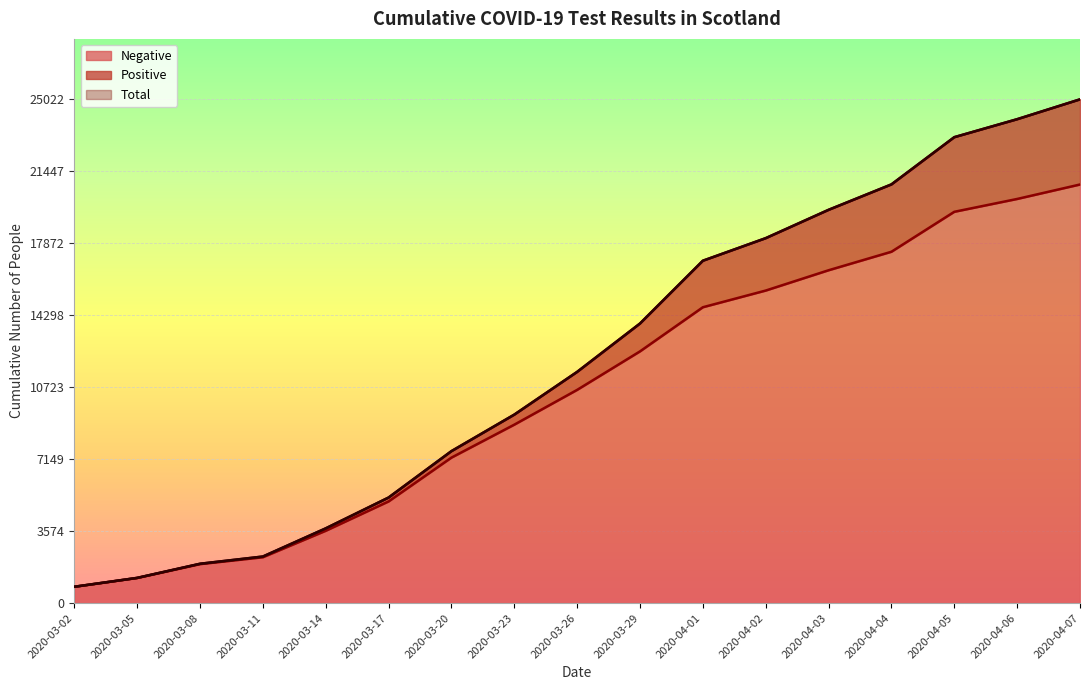

What is the average value of the Negative series?

10508